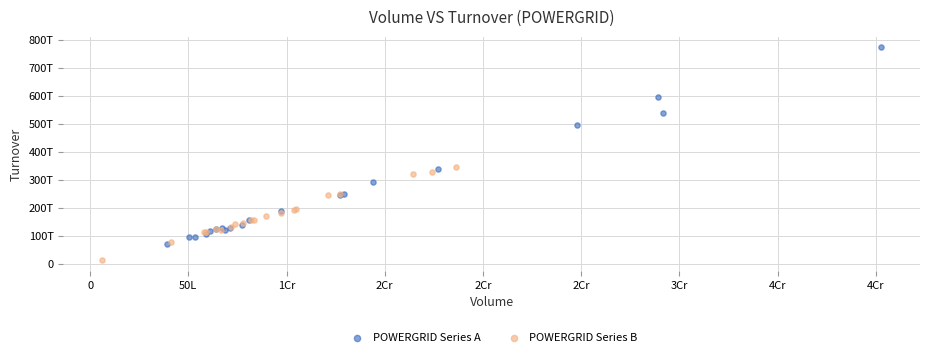

Which series contains the highest Y value?

POWERGRID Series A